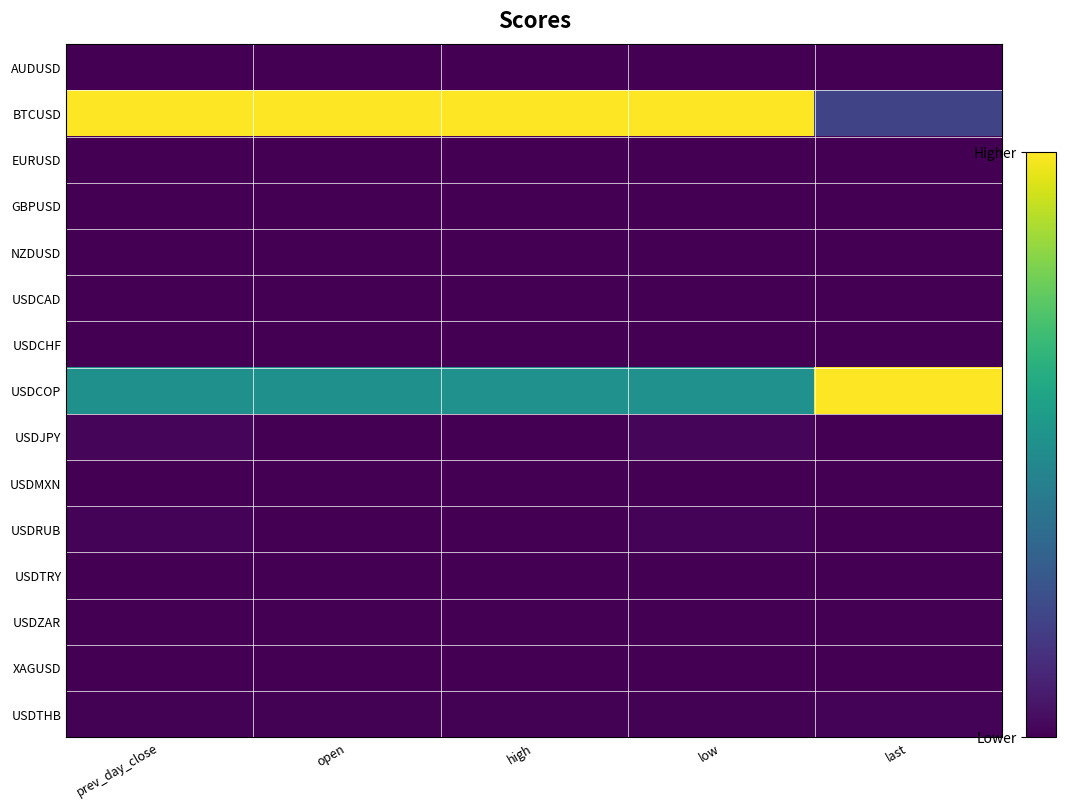

Reading left to right, transcribe all the data shown in this chart.

AUDUSD: prev_day_close=0.0	open=0.0	high=0.0	low=0.0	last=0.0
BTCUSD: prev_day_close=1.0	open=1.0	high=1.0	low=1.0	last=0.2
EURUSD: prev_day_close=0.0	open=0.0	high=0.0	low=0.0	last=0.0
GBPUSD: prev_day_close=0.0	open=0.0	high=0.0	low=0.0	last=0.0
NZDUSD: prev_day_close=0.0	open=0.0	high=0.0	low=0.0	last=0.0
USDCAD: prev_day_close=0.0	open=0.0	high=0.0	low=0.0	last=0.0
USDCHF: prev_day_close=0.0	open=0.0	high=0.0	low=0.0	last=0.0
USDCOP: prev_day_close=0.5	open=0.5	high=0.5	low=0.5	last=1.0
USDJPY: prev_day_close=0.0	open=0.0	high=0.0	low=0.0	last=0.0
USDMXN: prev_day_close=0.0	open=0.0	high=0.0	low=0.0	last=0.0
USDRUB: prev_day_close=0.0	open=0.0	high=0.0	low=0.0	last=0.0
USDTRY: prev_day_close=0.0	open=0.0	high=0.0	low=0.0	last=0.0
USDZAR: prev_day_close=0.0	open=0.0	high=0.0	low=0.0	last=0.0
XAGUSD: prev_day_close=0.0	open=0.0	high=0.0	low=0.0	last=0.0
USDTHB: prev_day_close=0.0	open=0.0	high=0.0	low=0.0	last=0.0